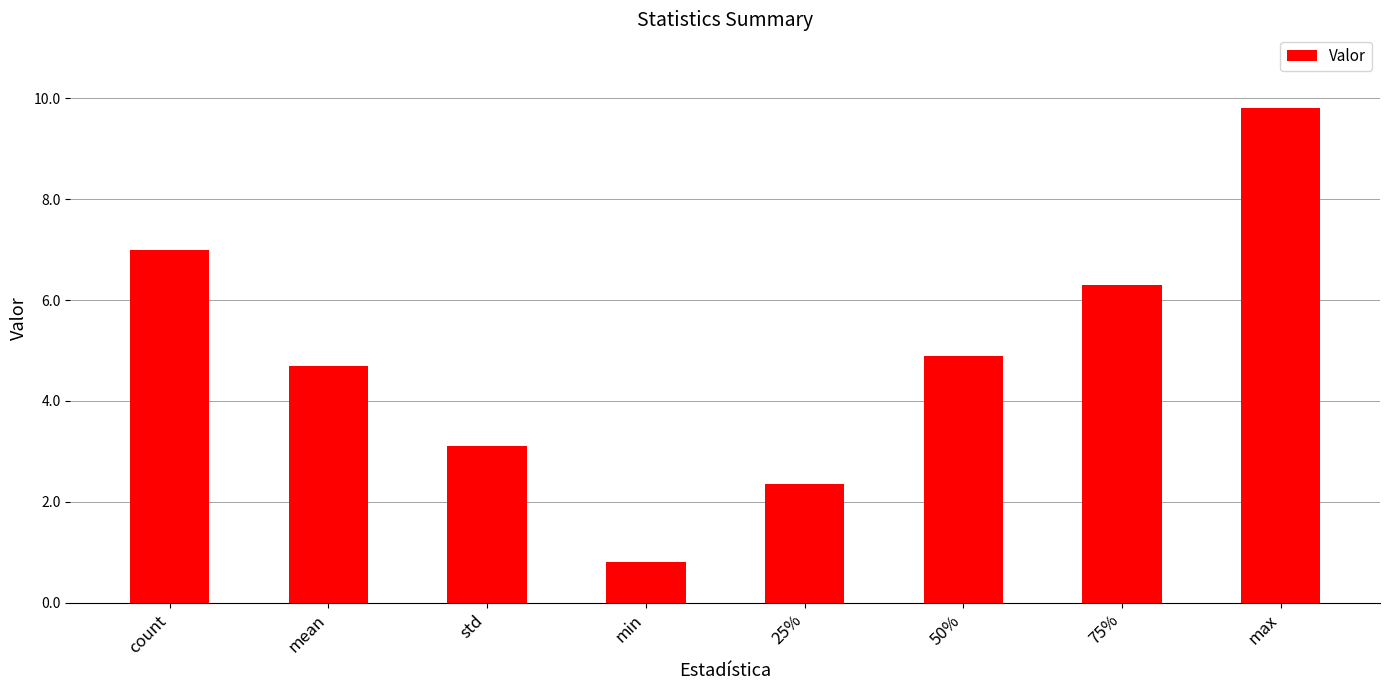

How many categories are shown in the chart?

8